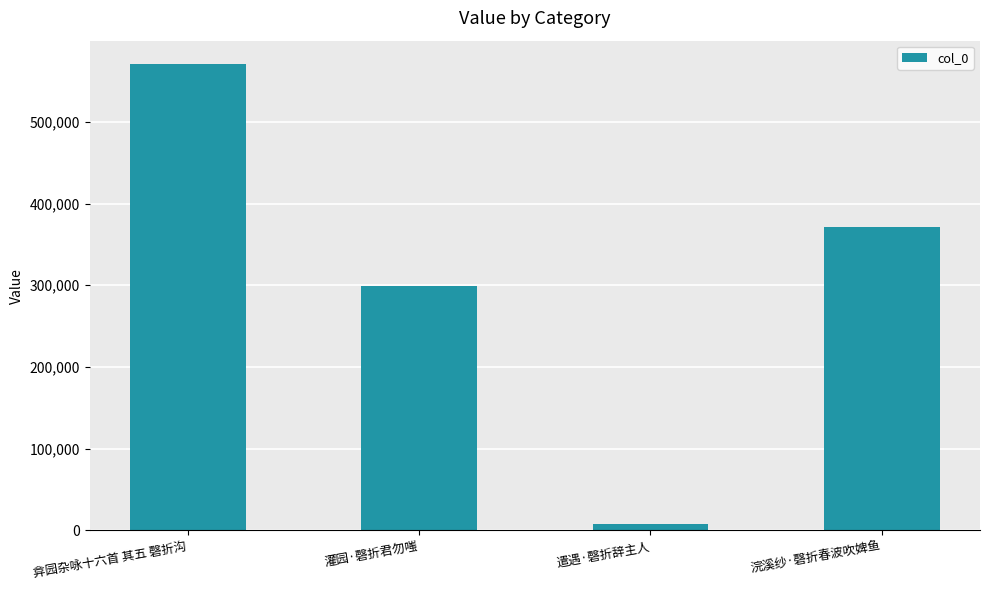

What is the change in value from 灌园·磬折君勿嗤 to 浣溪纱·磬折春波吹婢鱼?

+71307